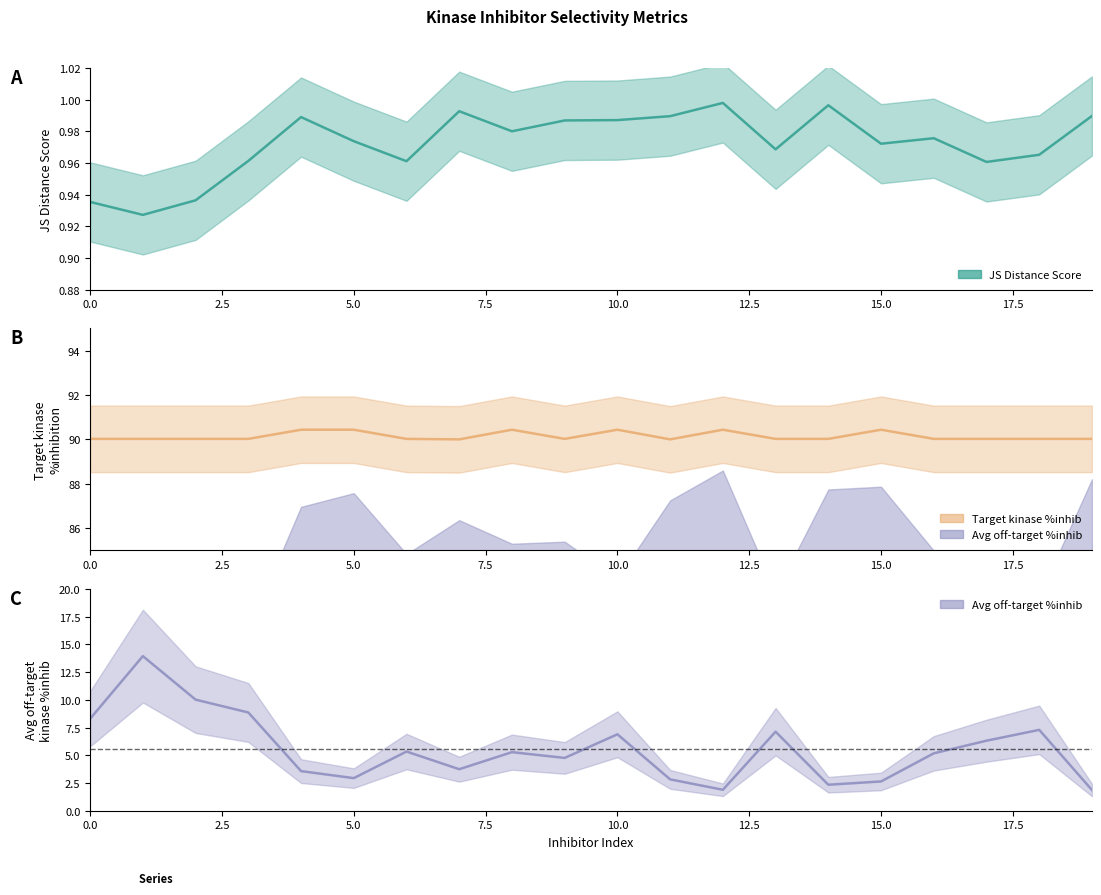

Reading left to right, list all the values displayed in this chart.

JS Distance Score: 0.9	0.9	0.9	1.0	1.0	1.0	1.0	1.0	1.0	1.0	1.0	1.0	1.0	1.0	1.0	1.0	1.0	1.0	1.0	1.0
Target kinase %inhib: 90.0	90.0	90.0	90.0	90.4	90.4	90.0	90.0	90.4	90.0	90.4	90.0	90.4	90.0	90.0	90.4	90.0	90.0	90.0	90.0
Average off-target kinase %inhib: 8.3	13.9	10.0	8.9	3.6	2.9	5.3	3.7	5.3	4.8	6.9	2.8	1.9	7.1	2.3	2.6	5.2	6.3	7.3	1.9